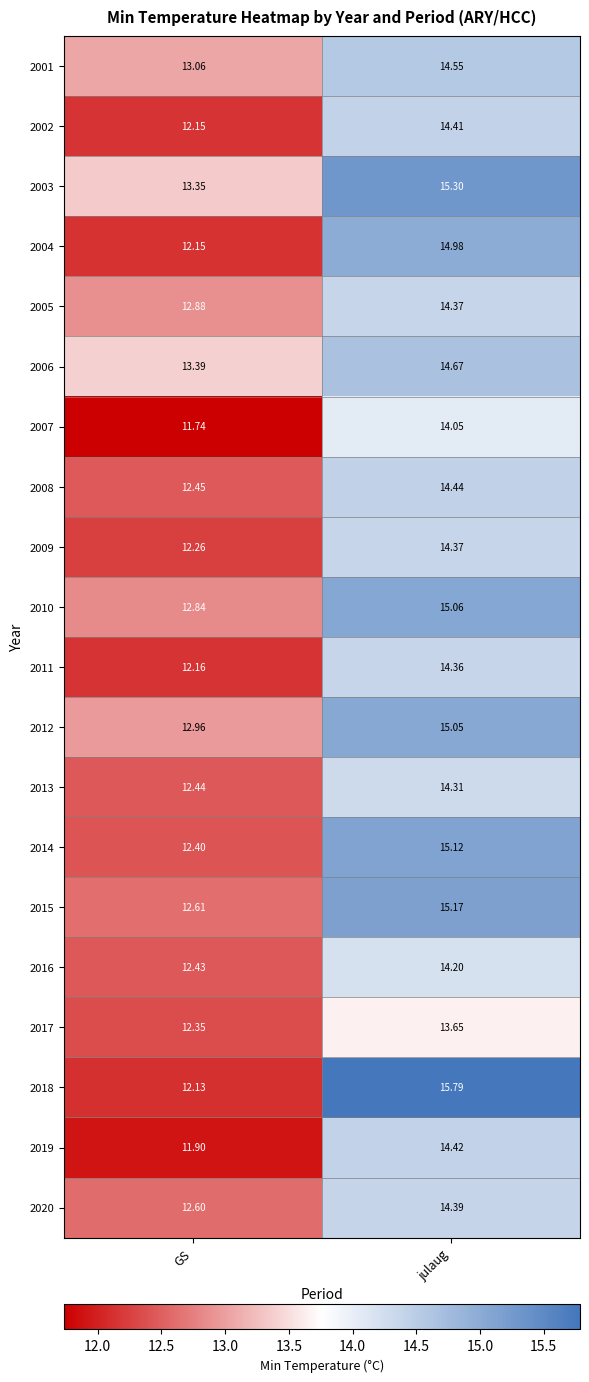

Which category has the highest value in the 2004 series?

julaug